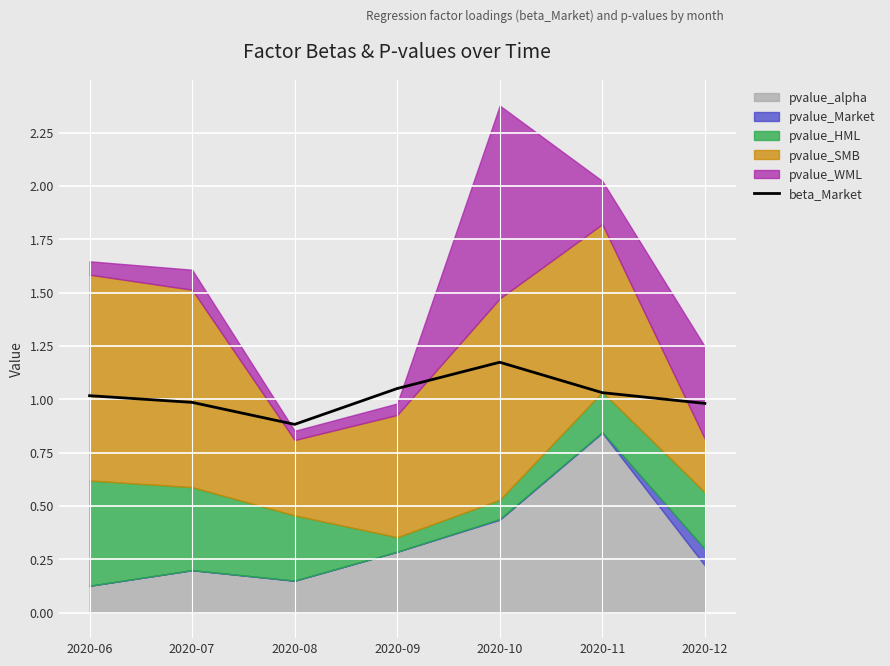

What is the value of the 6th point from the left?

1.0